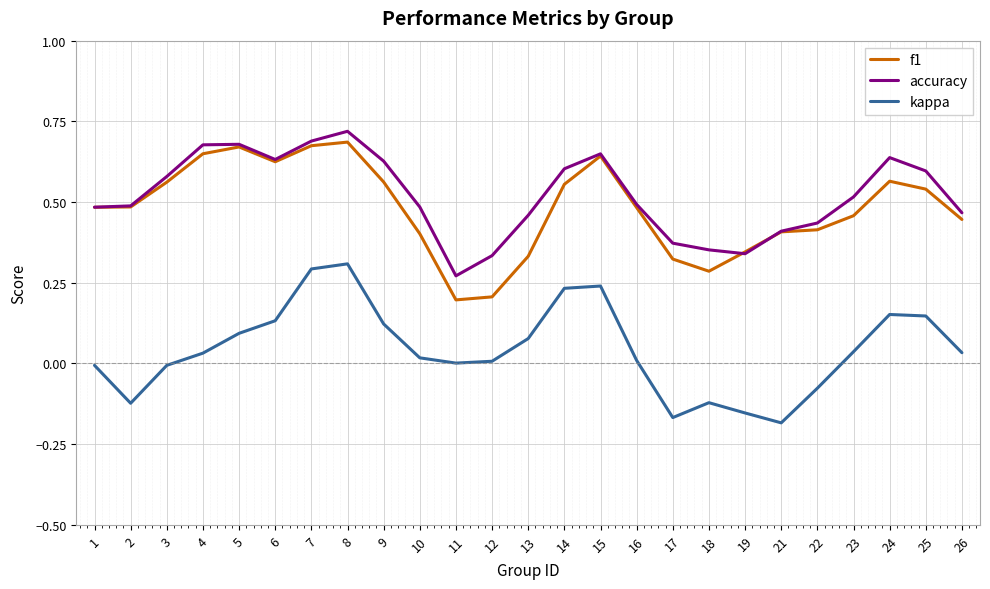

True or false: kappa has a value of 0.2 at 14.

True